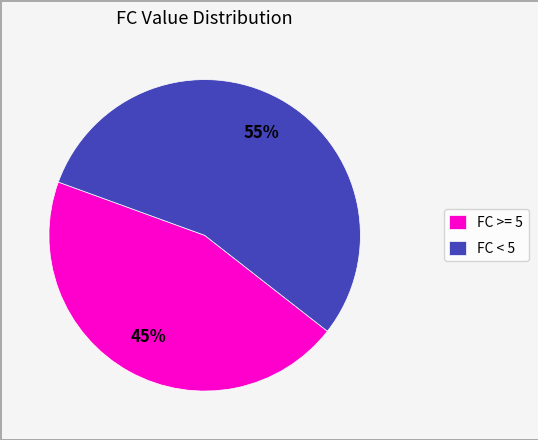

What is the smallest slice in the pie chart?

FC >= 5